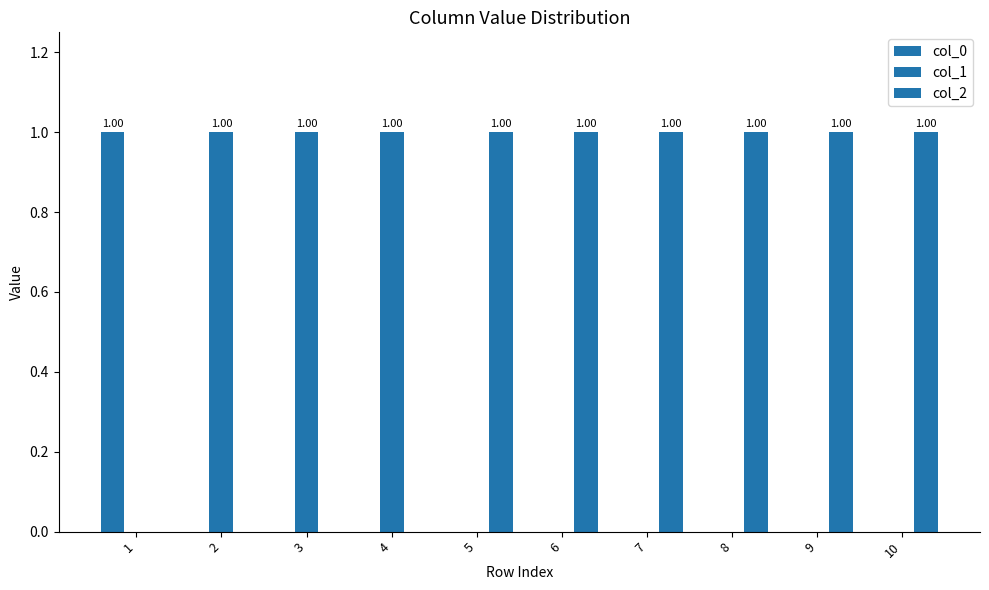

What is the difference between the col_1 values at 5 and 4?

1